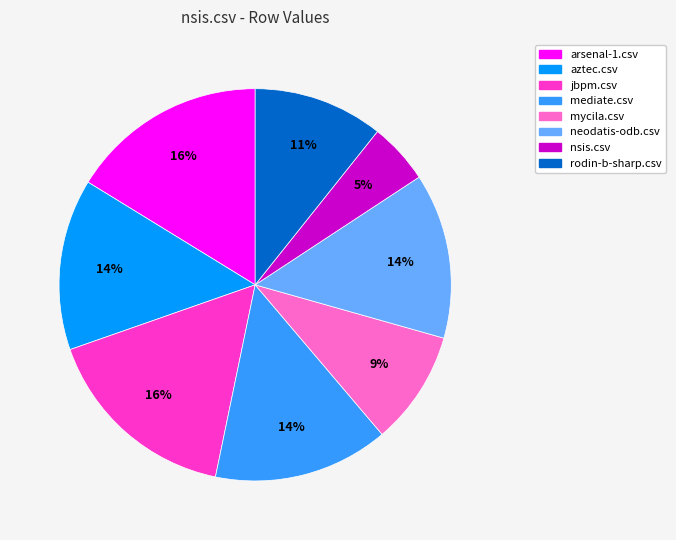

Is it true that neodatis-odb.csv is 14% of the pie?

True